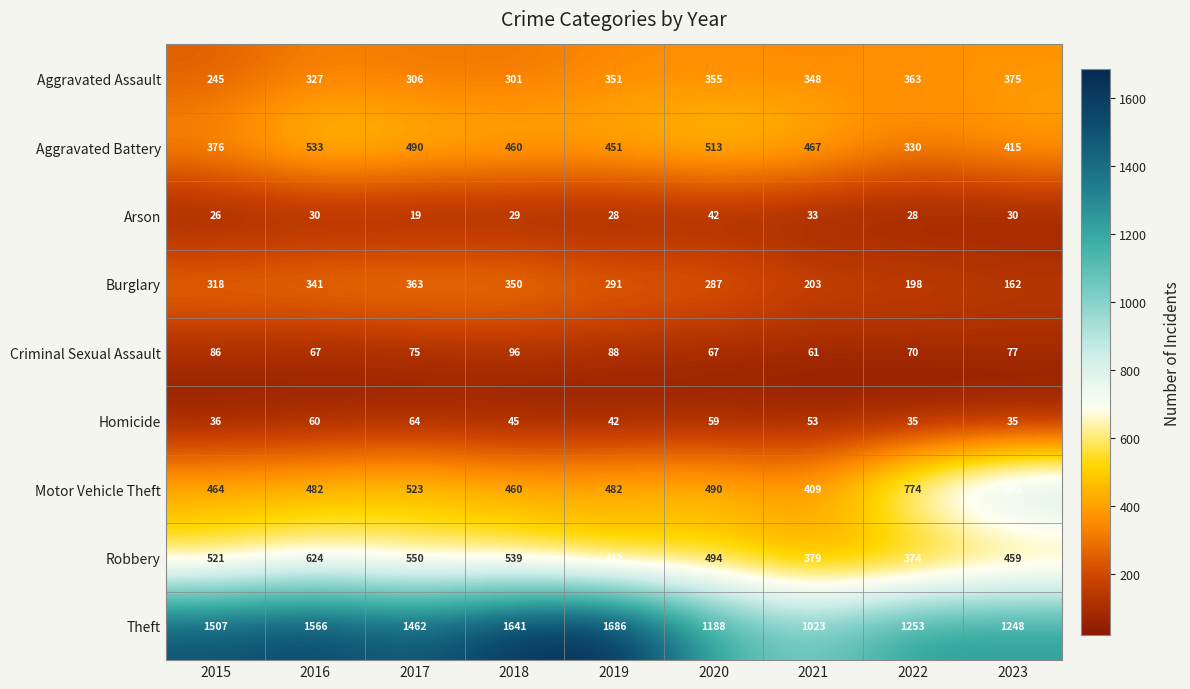

Rank the series by their maximum value, from lowest to highest.

Arson, Homicide, Criminal Sexual Assault, Burglary, Aggravated Assault, Aggravated Battery, Robbery, Motor Vehicle Theft, Theft